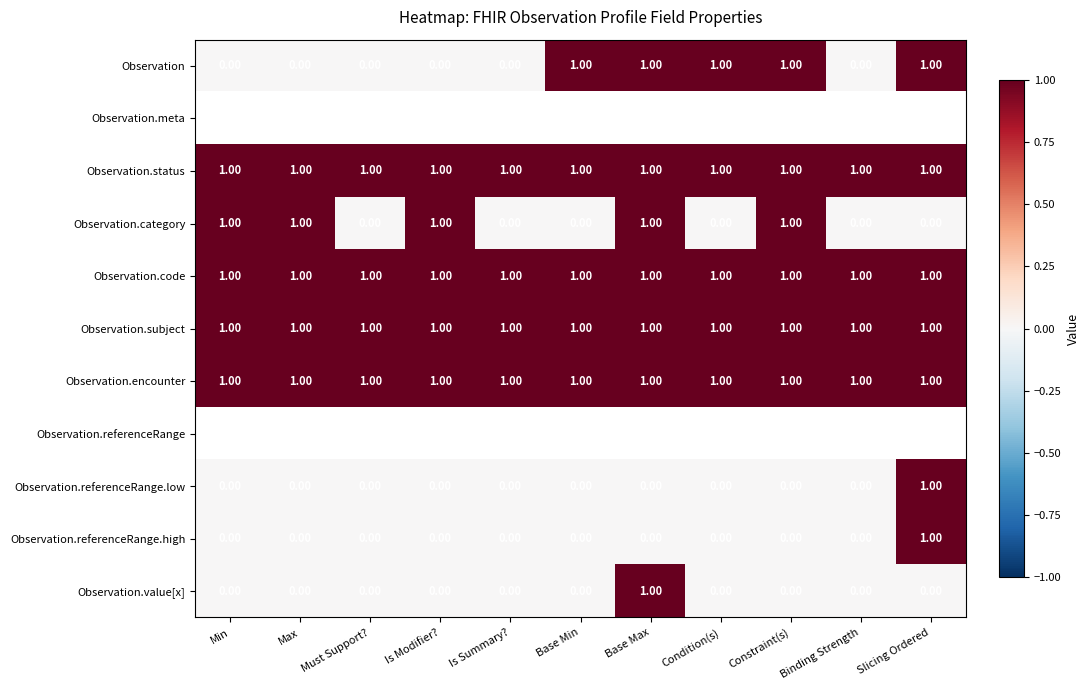

What is the sum of all Observation.encounter values?

11